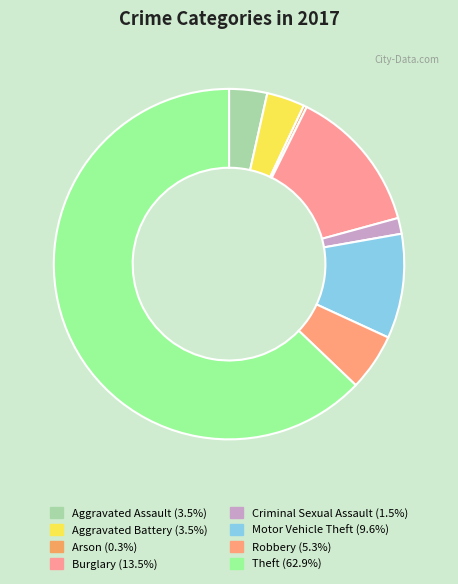

To the nearest percent, what is the combined percentage of Theft and Robbery?

68%